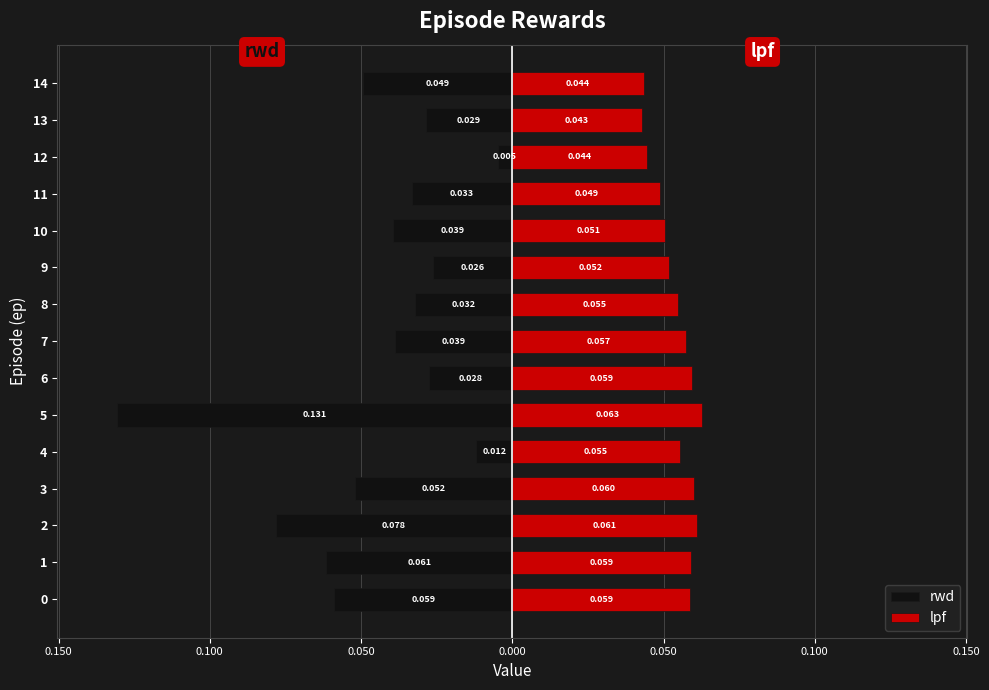

Between 9 and 3, which is larger?

9